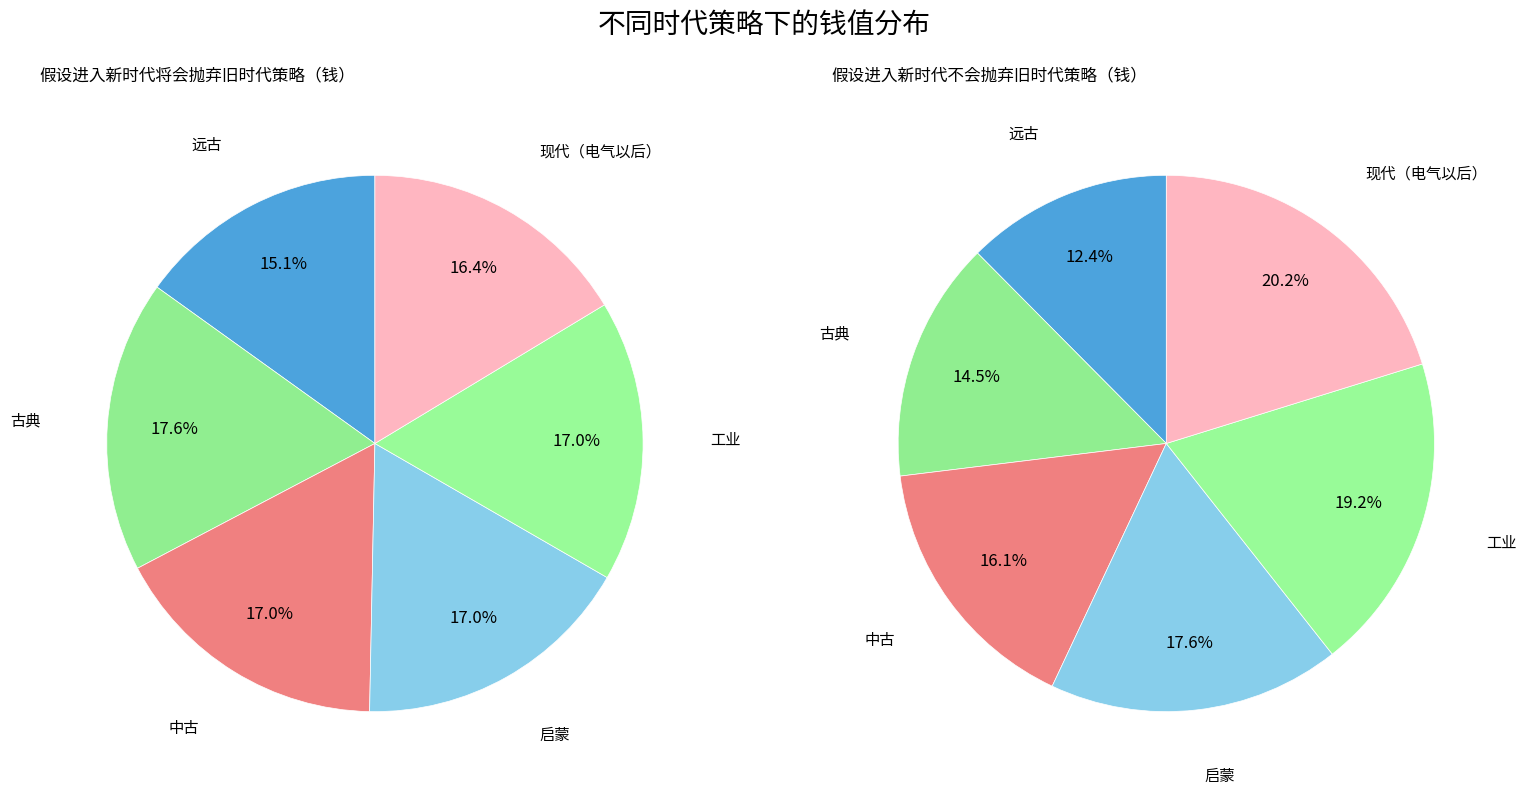

To the nearest percent, what is the difference between the largest and smallest slice percentages?

8%